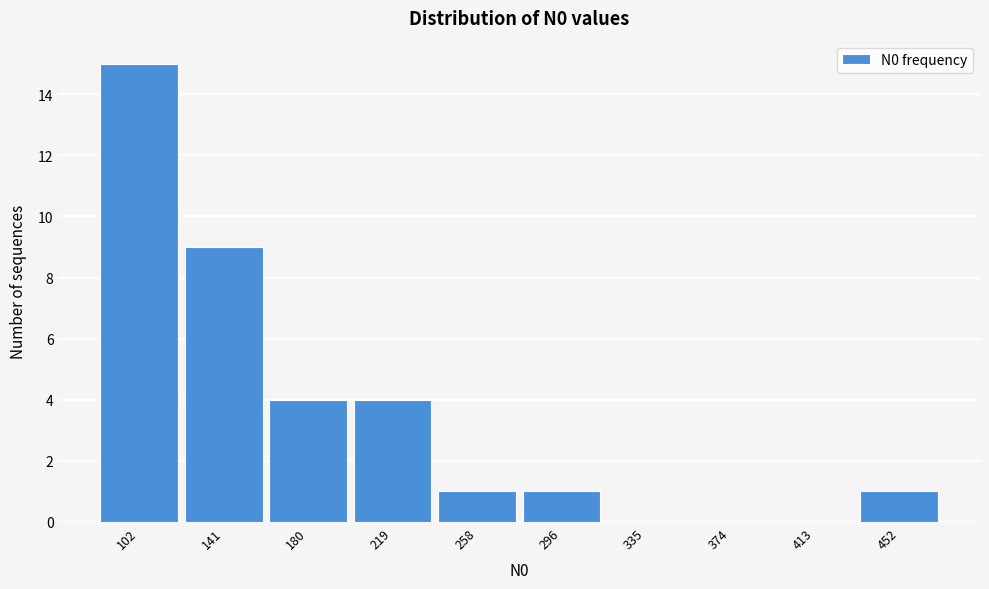

Reading left to right, list all the values displayed in this chart.

102=15	141=9	180=4	219=4	258=1	296=1	335=0	374=0	413=0	452=1